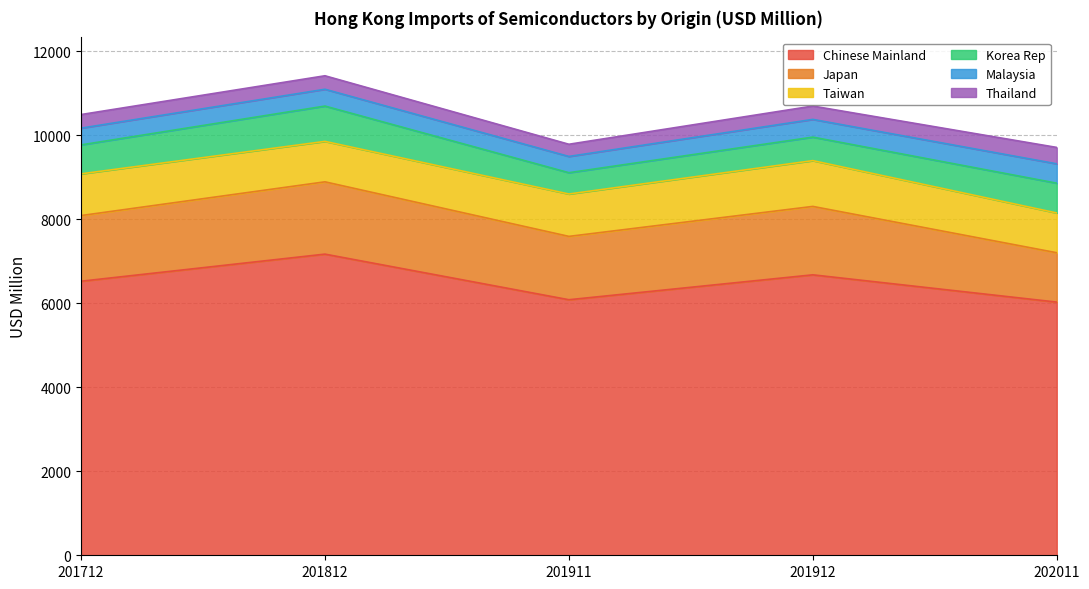

Which series has the widest spread of values?

Chinese Mainland